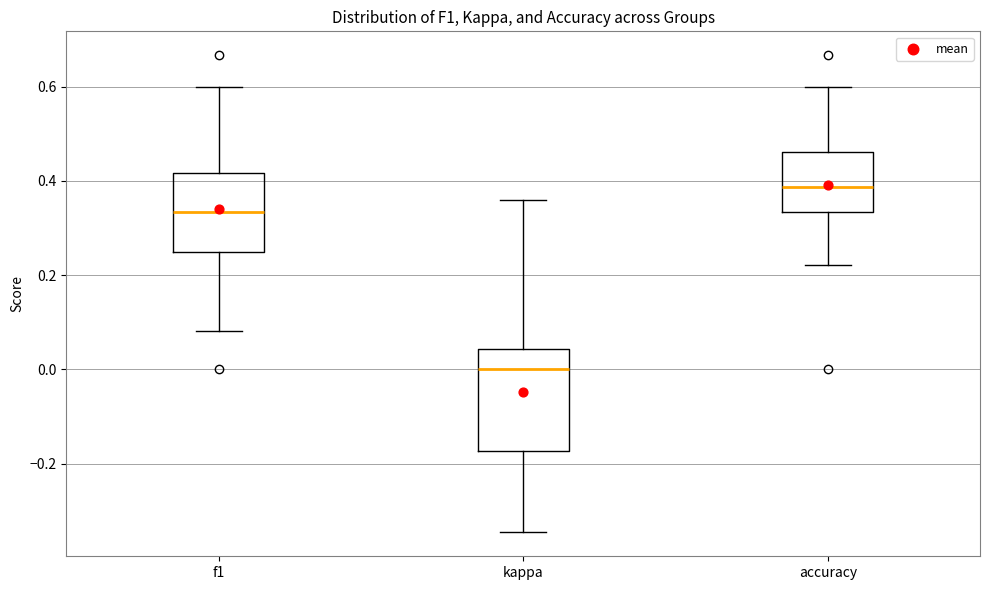

Where does the upper whisker of the box for accuracy end on the y-axis? The values are not printed on the chart, so give them approximately, as read against the axis.

0.60